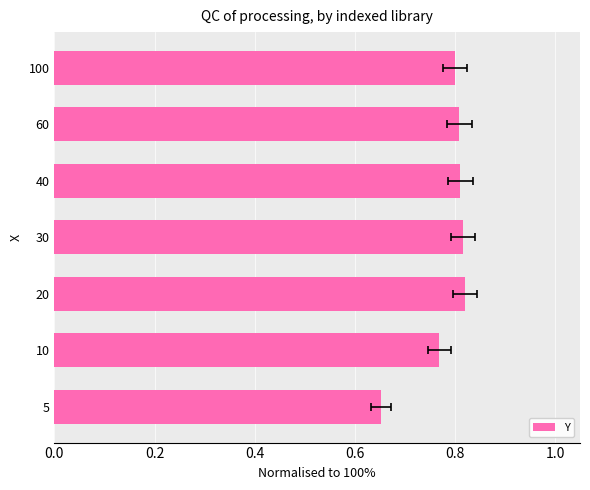

What is the minimum value shown in the chart?

0.7